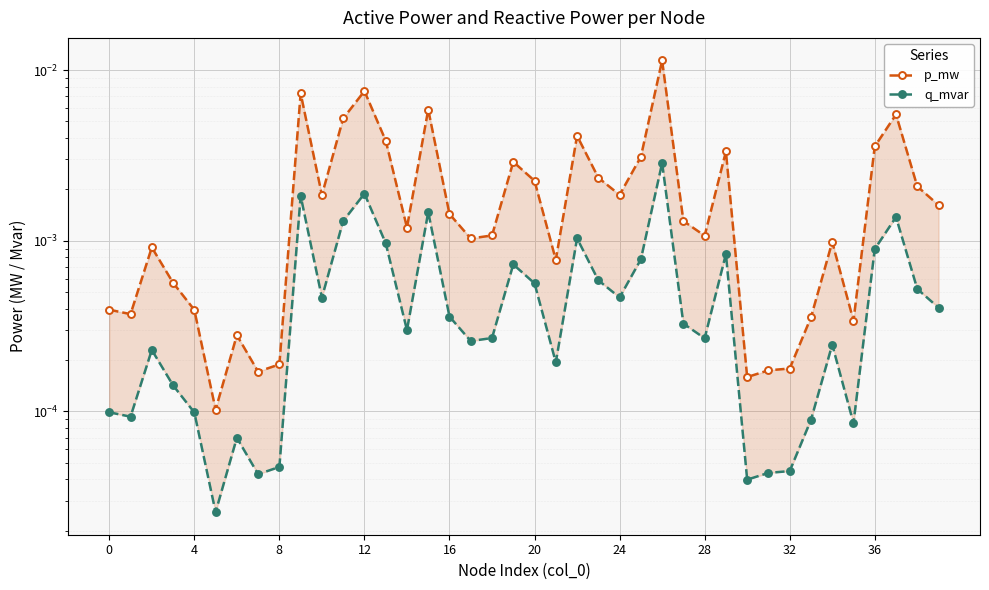

How many categories are shown in the chart?

40